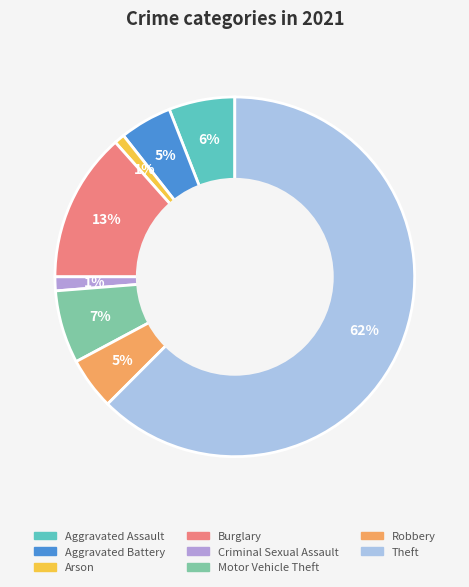

What is the majority slice?

Theft